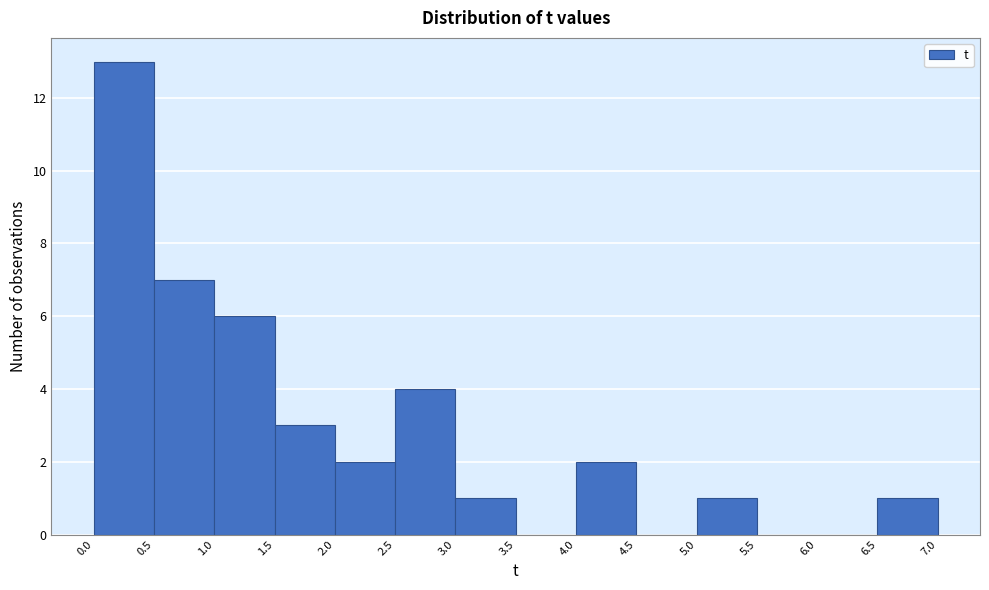

Reading left to right, transcribe this chart: for each bar, give the range it covers on the x-axis and its height. The values are not printed on the chart, so give them approximately, as read against the axis.

0.0 to 0.5: 13
0.5 to 1.0: 7
1.0 to 1.5: 6
1.5 to 2.0: 3
2.0 to 2.5: 2
2.5 to 3.0: 4
3.0 to 3.5: 1
3.5 to 4.0: 0
4.0 to 4.5: 2
4.5 to 5.0: 0
5.0 to 5.5: 1
5.5 to 6.0: 0
6.0 to 6.5: 0
6.5 to 7.0: 1